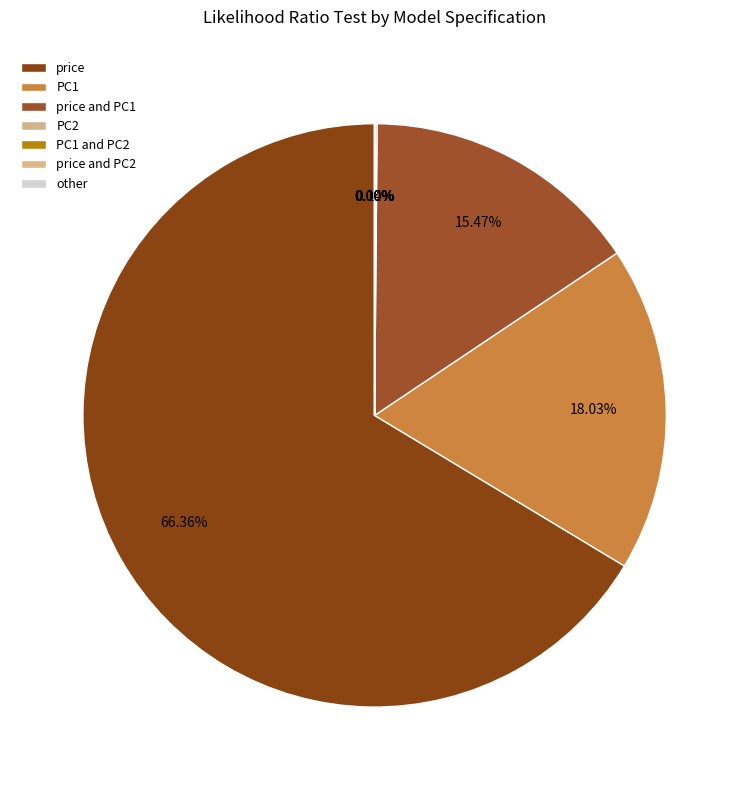

What is the majority slice?

price